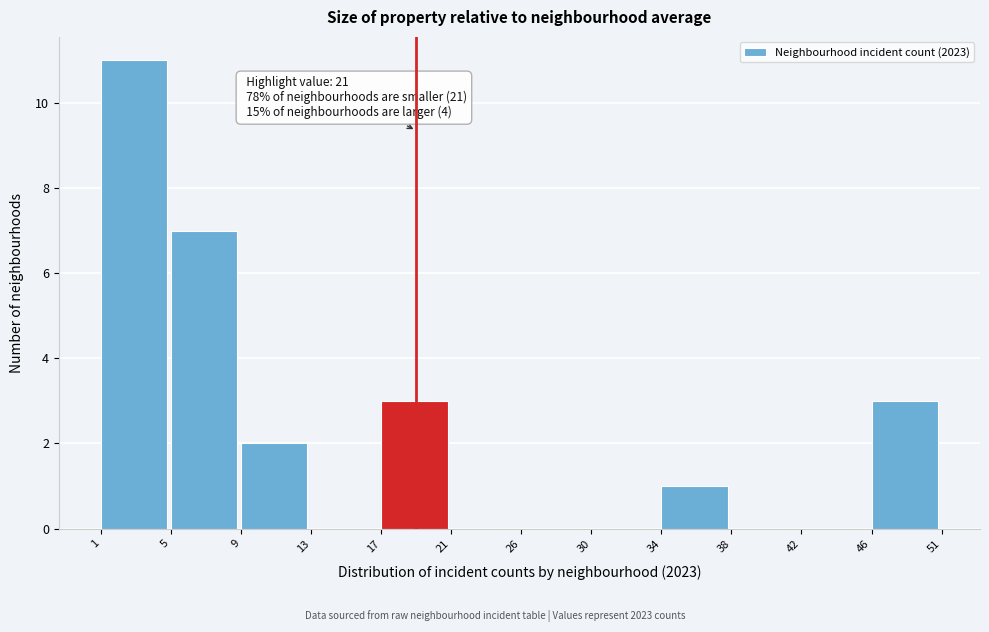

Reading right to left, list all the values displayed in this chart.

46=3	42=0	38=0	34=1	30=0	26=0	21=0	17=3	13=0	9=2	5=7	1=11